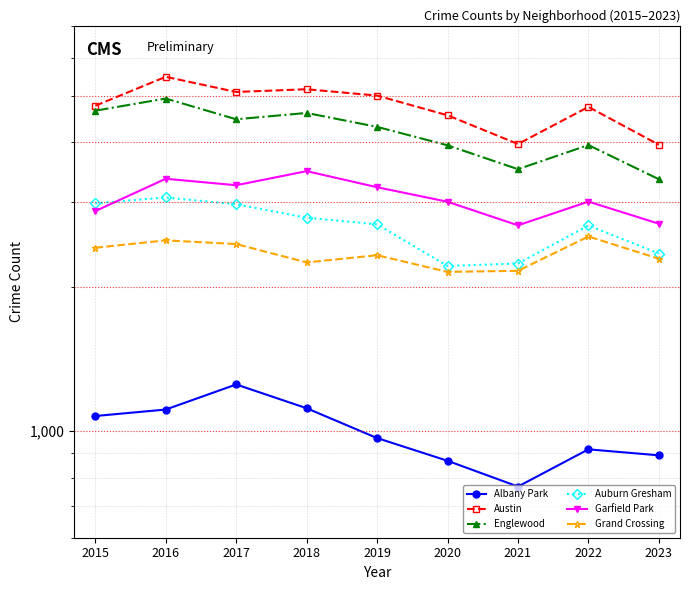

Is it true that Austin equals 5096 at 2017?

True